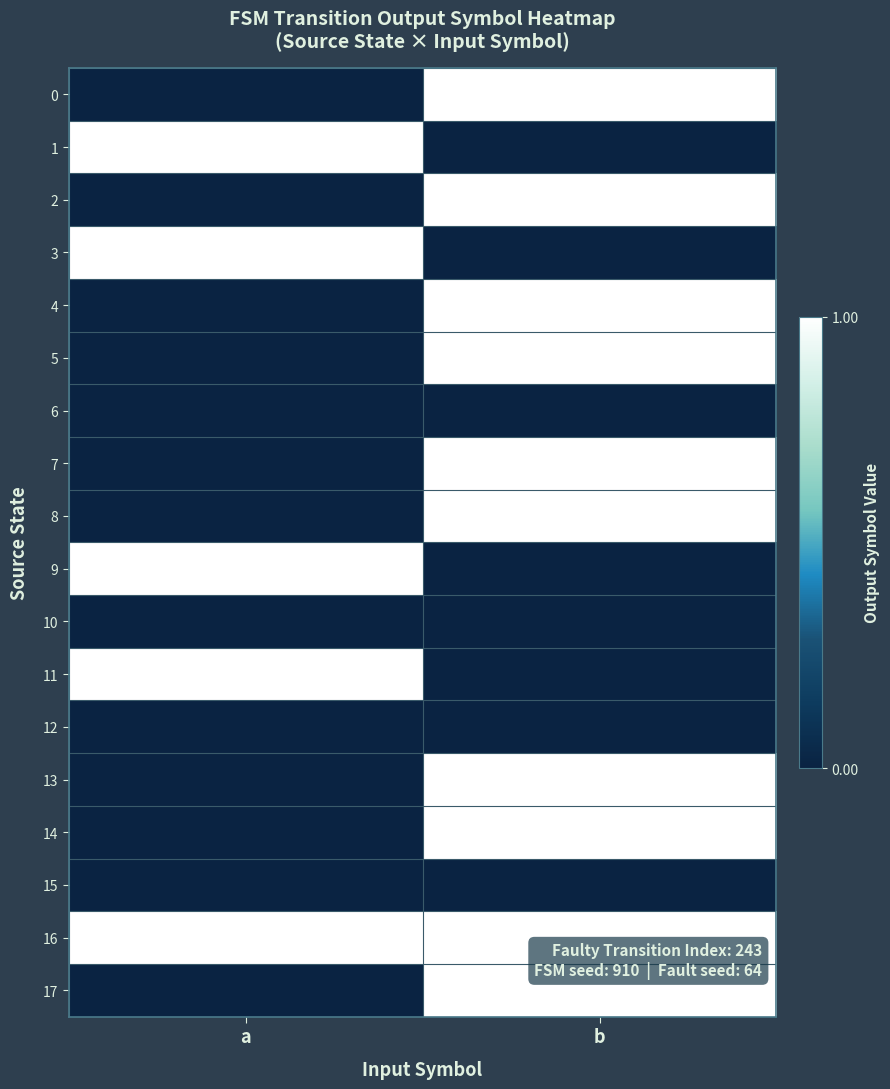

The 16 series shows 1 at a. True or false?

True